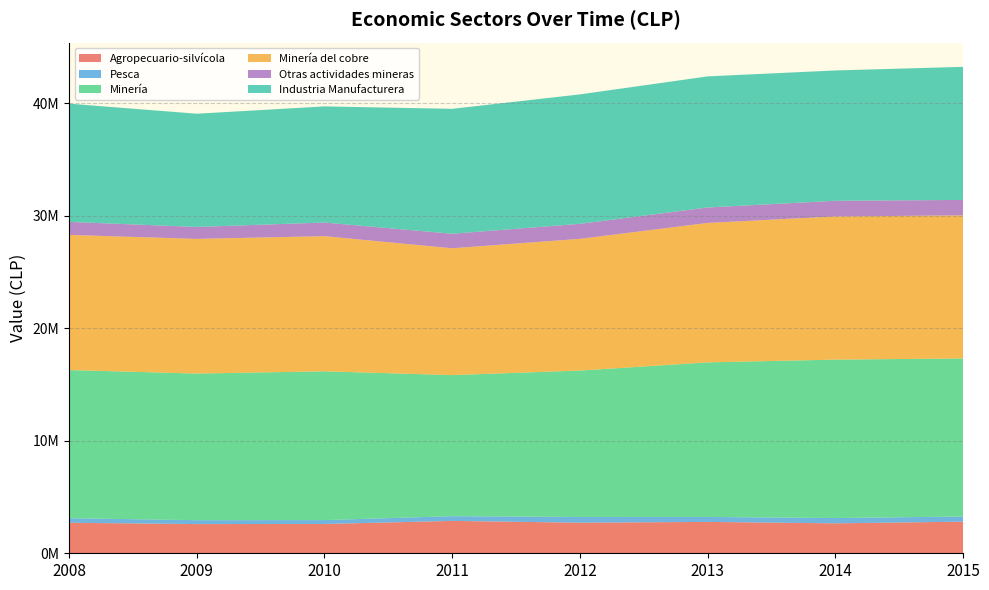

Reading left to right, what are all the values shown in this chart?

Agropecuario-silvícola: 2008=2711891	2009=2594121	2010=2603169	2011=2876570	2012=2716149	2013=2786794	2014=2660304	2015=2808627
Pesca: 2008=405094	2009=347386	2010=346794	2011=420654	2012=509859	2013=442309	2014=472933	2015=457900
Minería: 2008=13164592	2009=13028242	2010=13218971	2011=12535539	2012=13010966	2013=13732928	2014=14075712	2015=14047045
Minería del cobre: 2008=12007282	2009=11964940	2010=12008841	2011=11268249	2012=11703190	2013=12391430	2014=12721883	2015=12713154
Otras actividades mineras: 2008=1157310	2009=1063303	2010=1211989	2011=1292278	2012=1334134	2013=1373739	2014=1390347	2015=1370828
Industria Manufacturera: 2008=10506172	2009=10060808	2010=10318155	2011=11100605	2012=11500821	2013=11649332	2014=11581617	2015=11826778